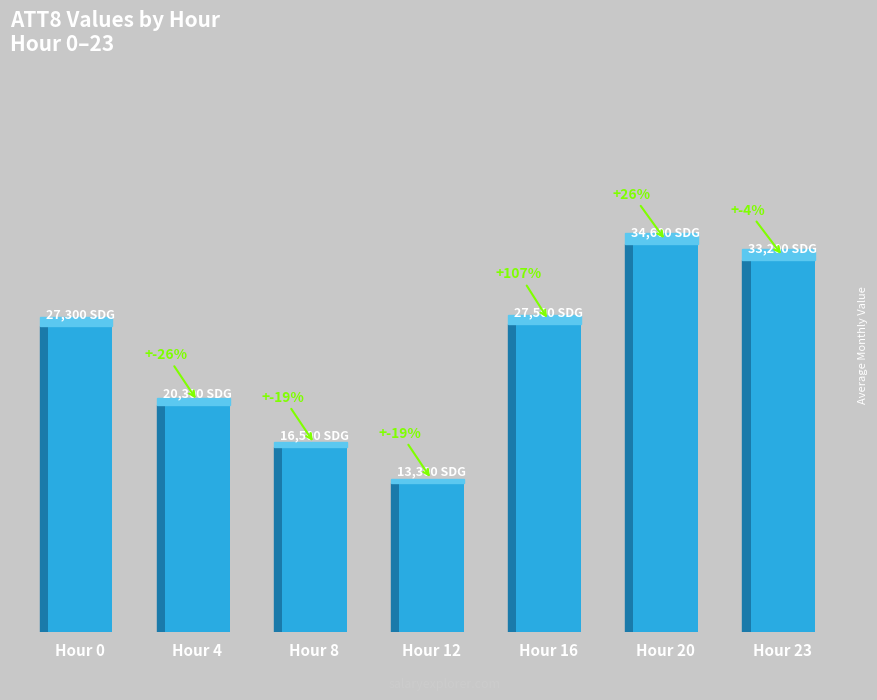

How many bars are there in total?

7